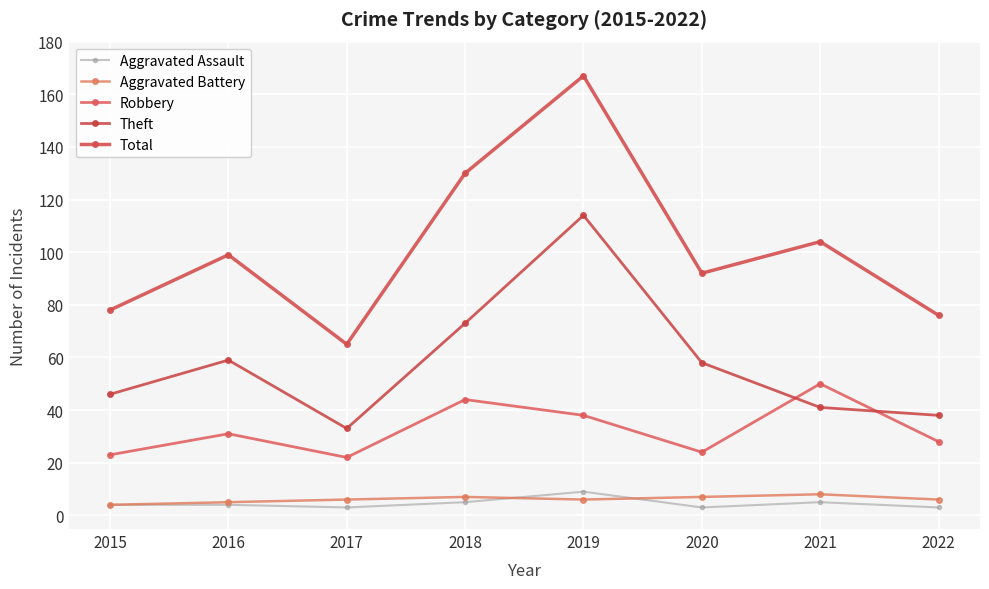

How many lines are shown in the chart?

5